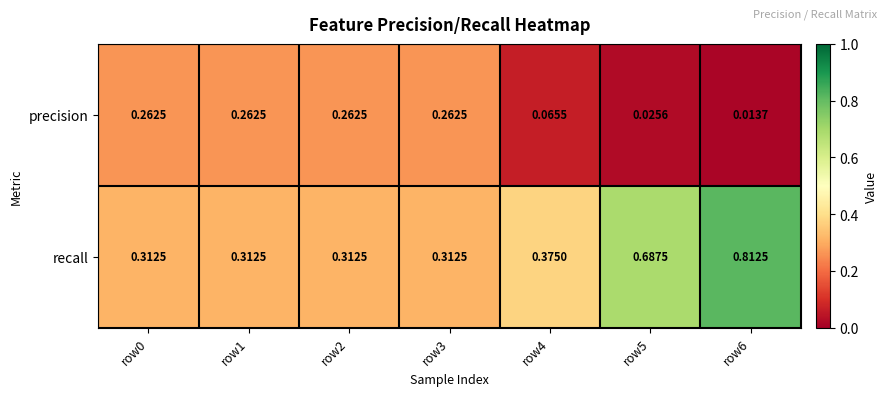

At row1, list the series in order from smallest to largest.

precision, recall